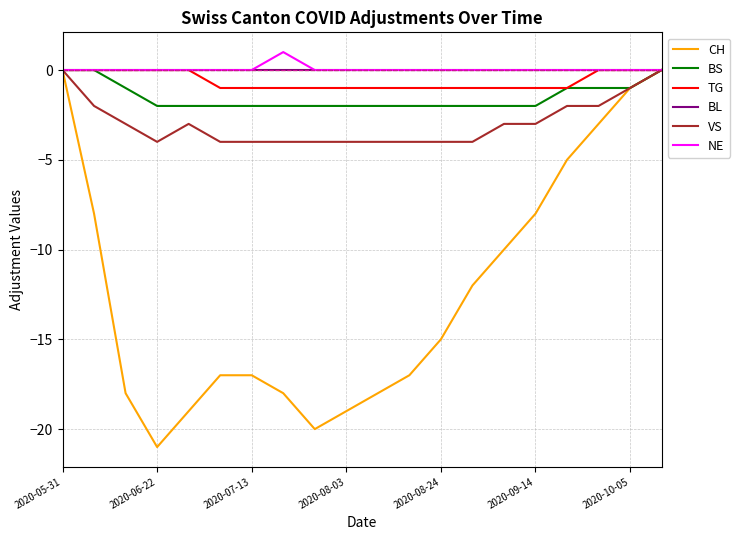

What is the smallest value displayed?

-21